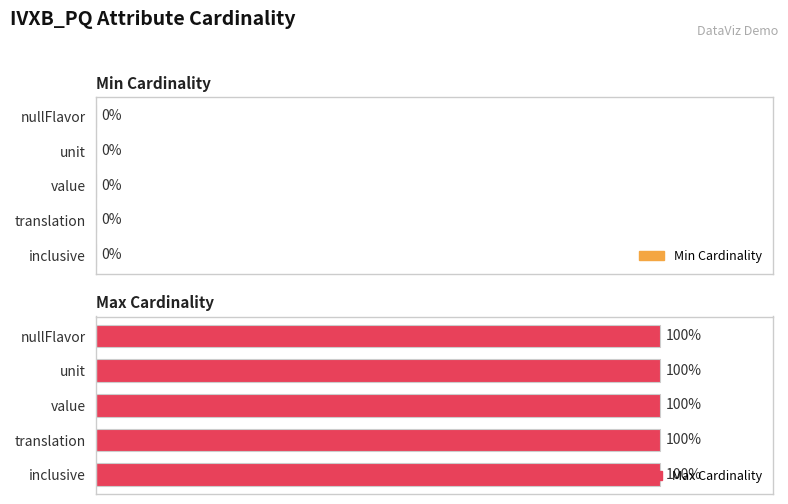

What is the value of the Max Cardinality bar at the 4th from the left?

1